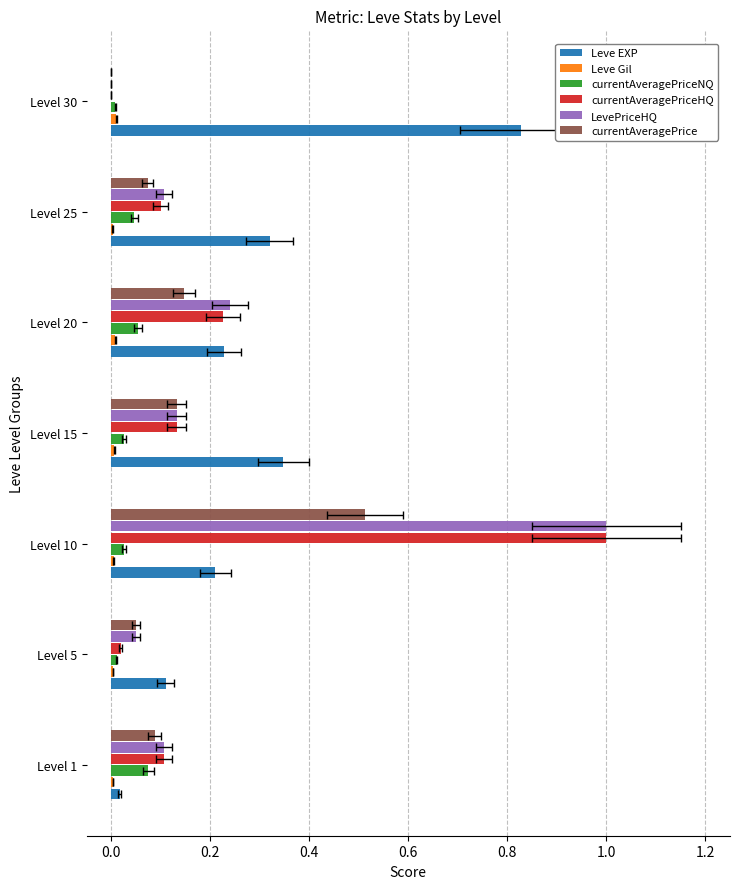

Reading left to right, transcribe all the data shown in this chart.

Leve EXP: 0.0	0.1	0.2	0.3	0.2	0.3	0.8
Leve Gil: 0.0	0.0	0.0	0.0	0.0	0.0	0.0
currentAveragePriceNQ: 0.1	0.0	0.0	0.0	0.1	0.0	0.0
currentAveragePriceHQ: 0.1	0.0	1.0	0.1	0.2	0.1	0.0
LevePriceHQ: 0.1	0.0	1.0	0.1	0.2	0.1	0.0
currentAveragePrice: 0.1	0.0	0.5	0.1	0.1	0.1	0.0